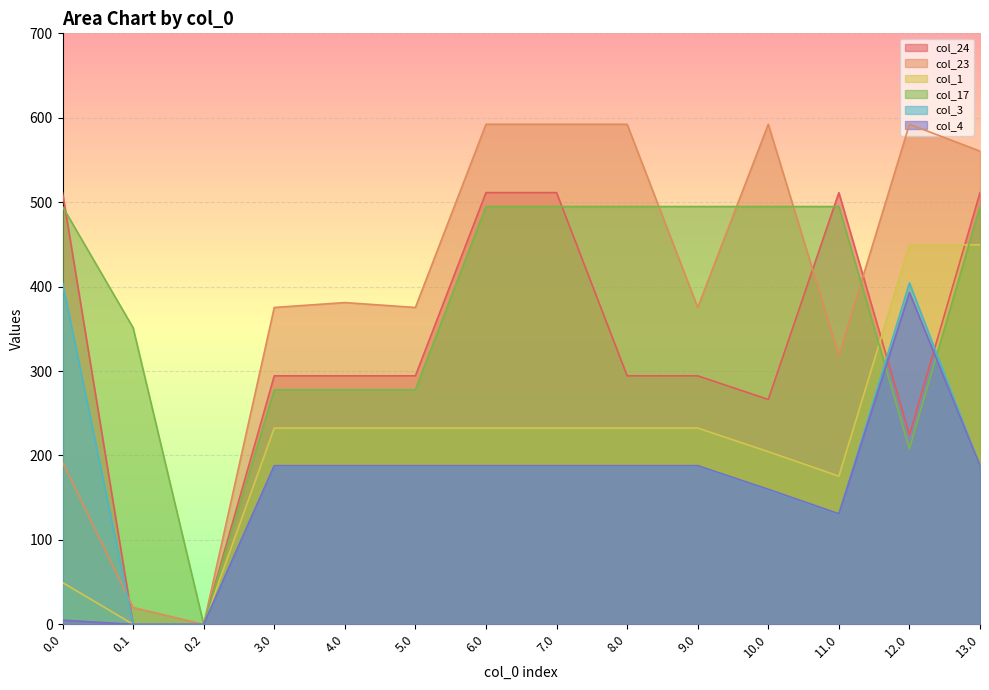

After their last crossing, which series has the higher values: col_24 or col_3?

col_24